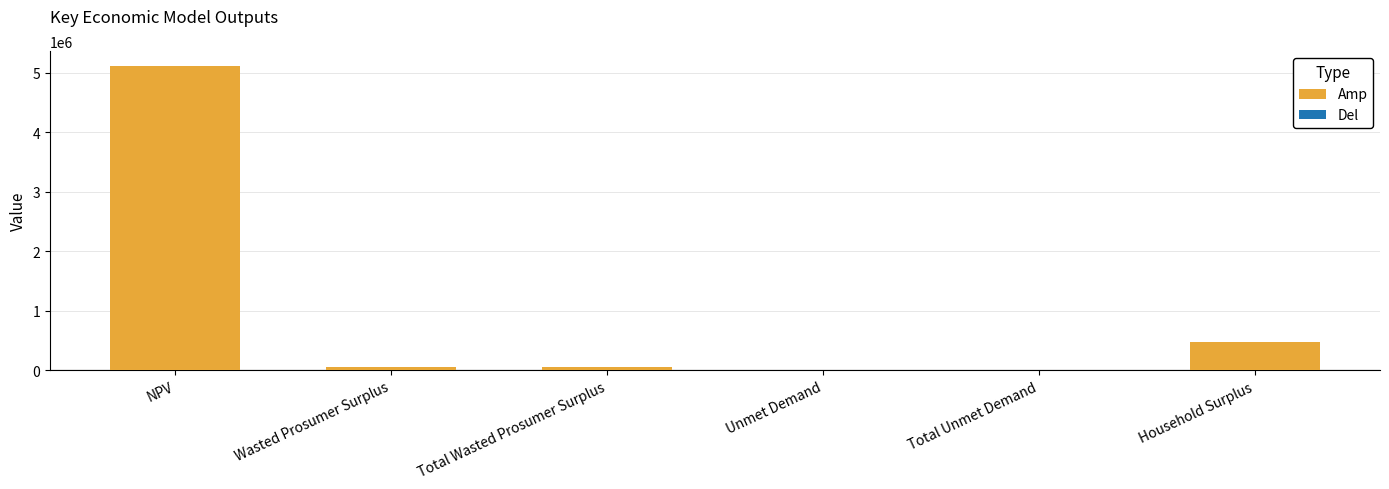

At which label does the data first exceed 48502?

NPV